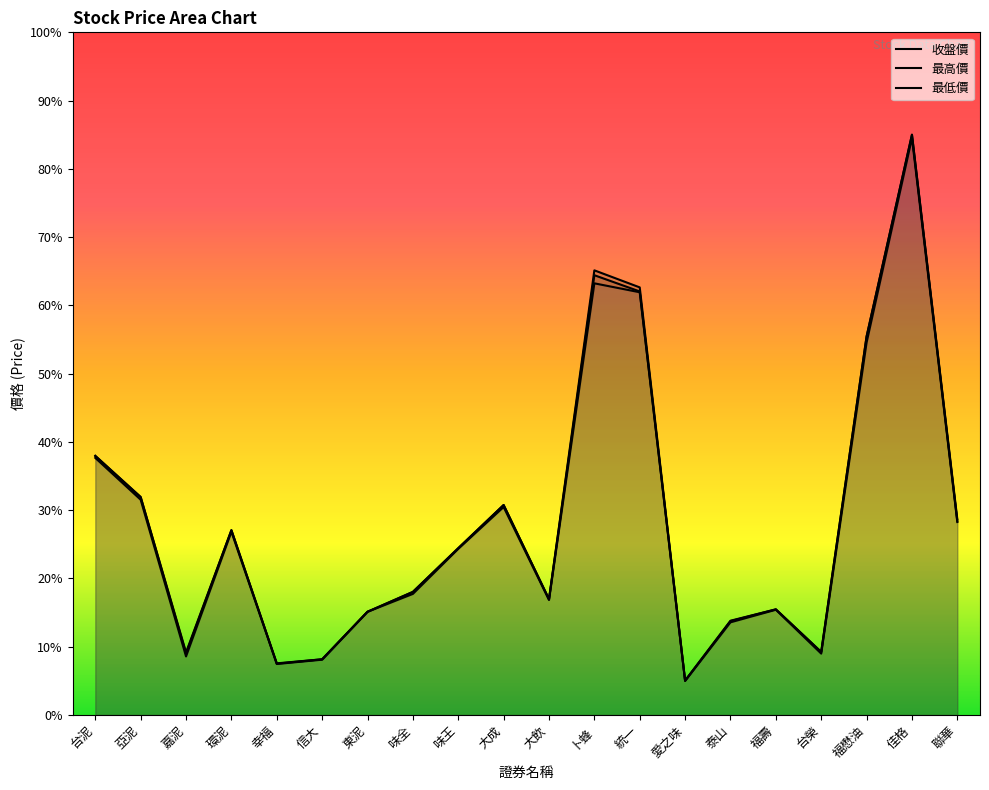

Where is 最低價 nearest to the value 44?

台泥